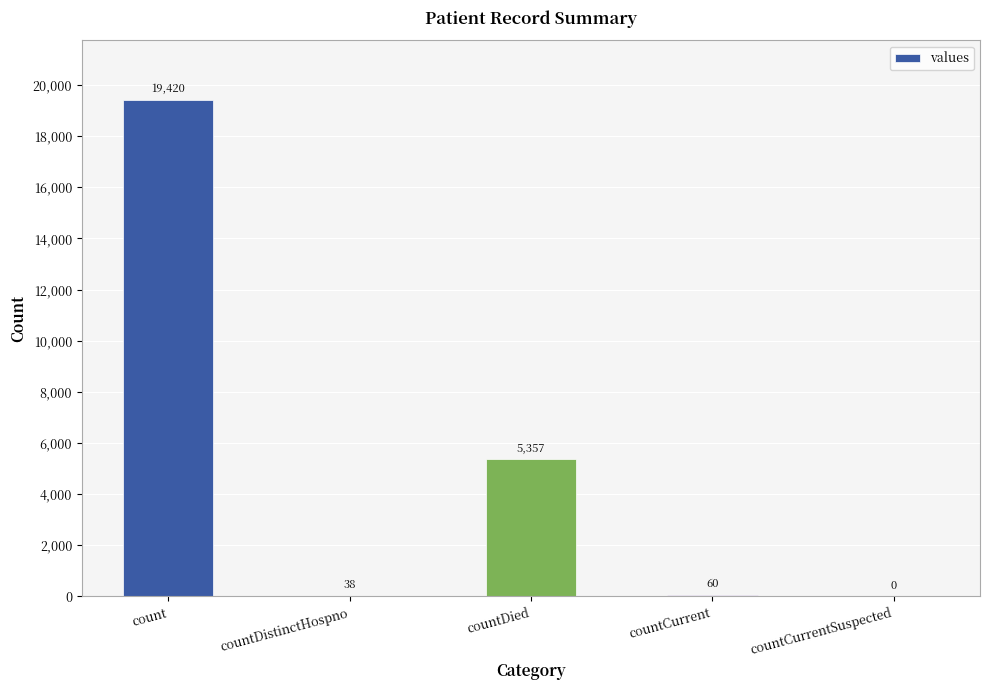

Where does the data first go above 60?

count